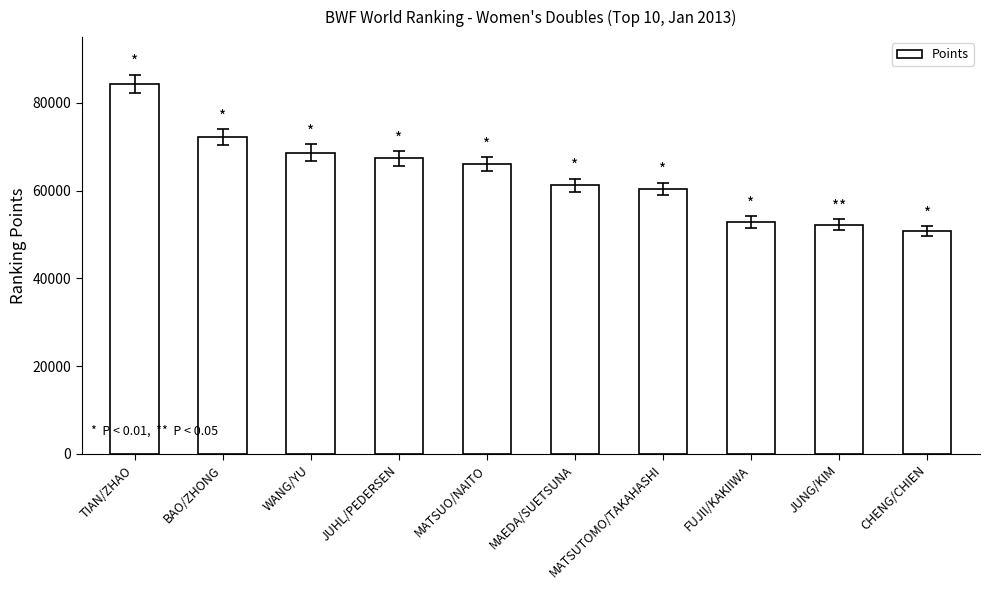

How many values are below 66033?

5